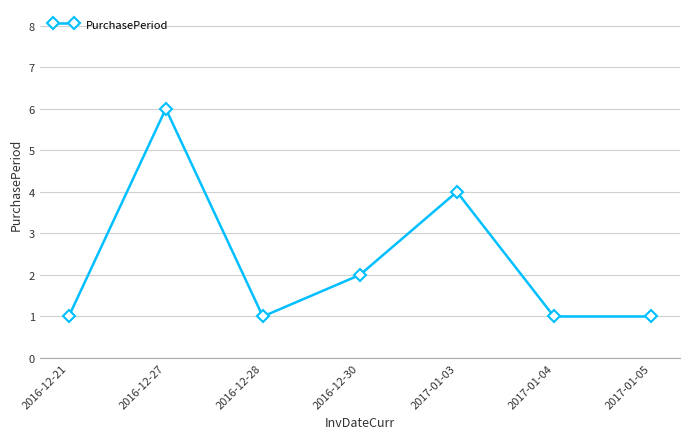

What is the difference between the values at 2016-12-21 and 2016-12-27?

5